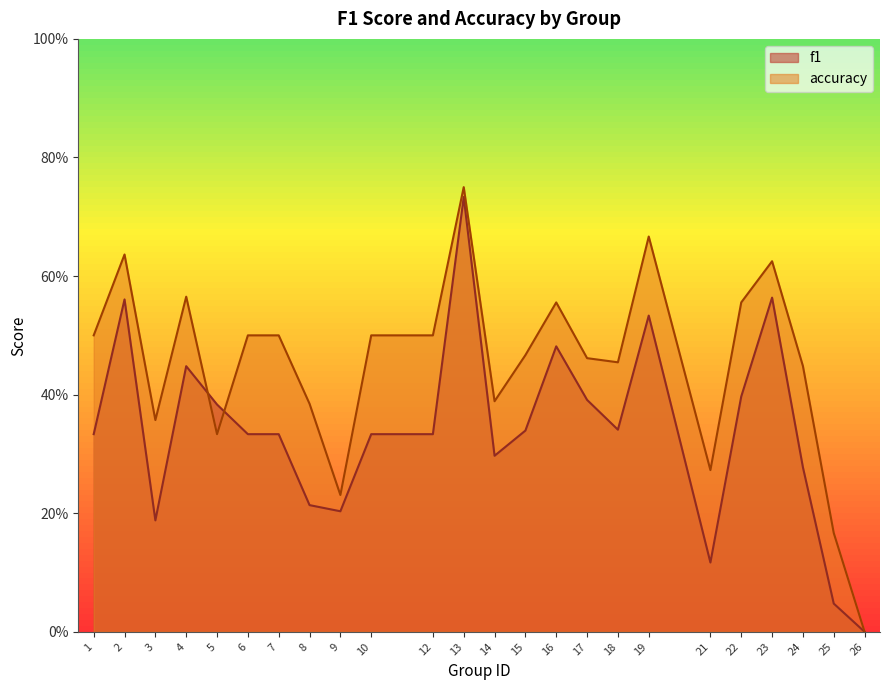

The accuracy series shows 0.6 at 22. True or false?

True